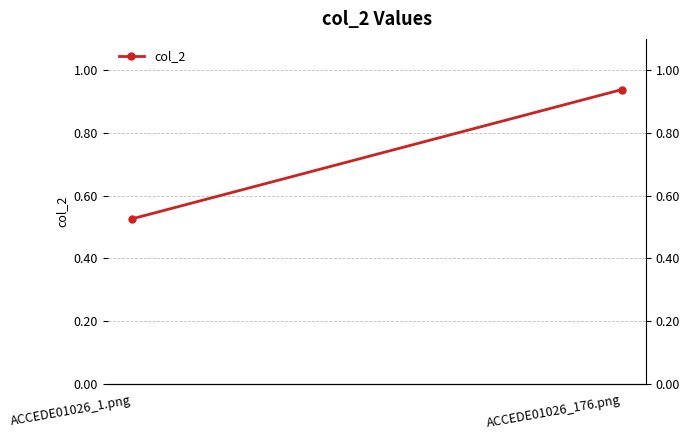

Reading right to left, list all the values displayed in this chart.

ACCEDE01026_176.png=0.9	ACCEDE01026_1.png=0.5